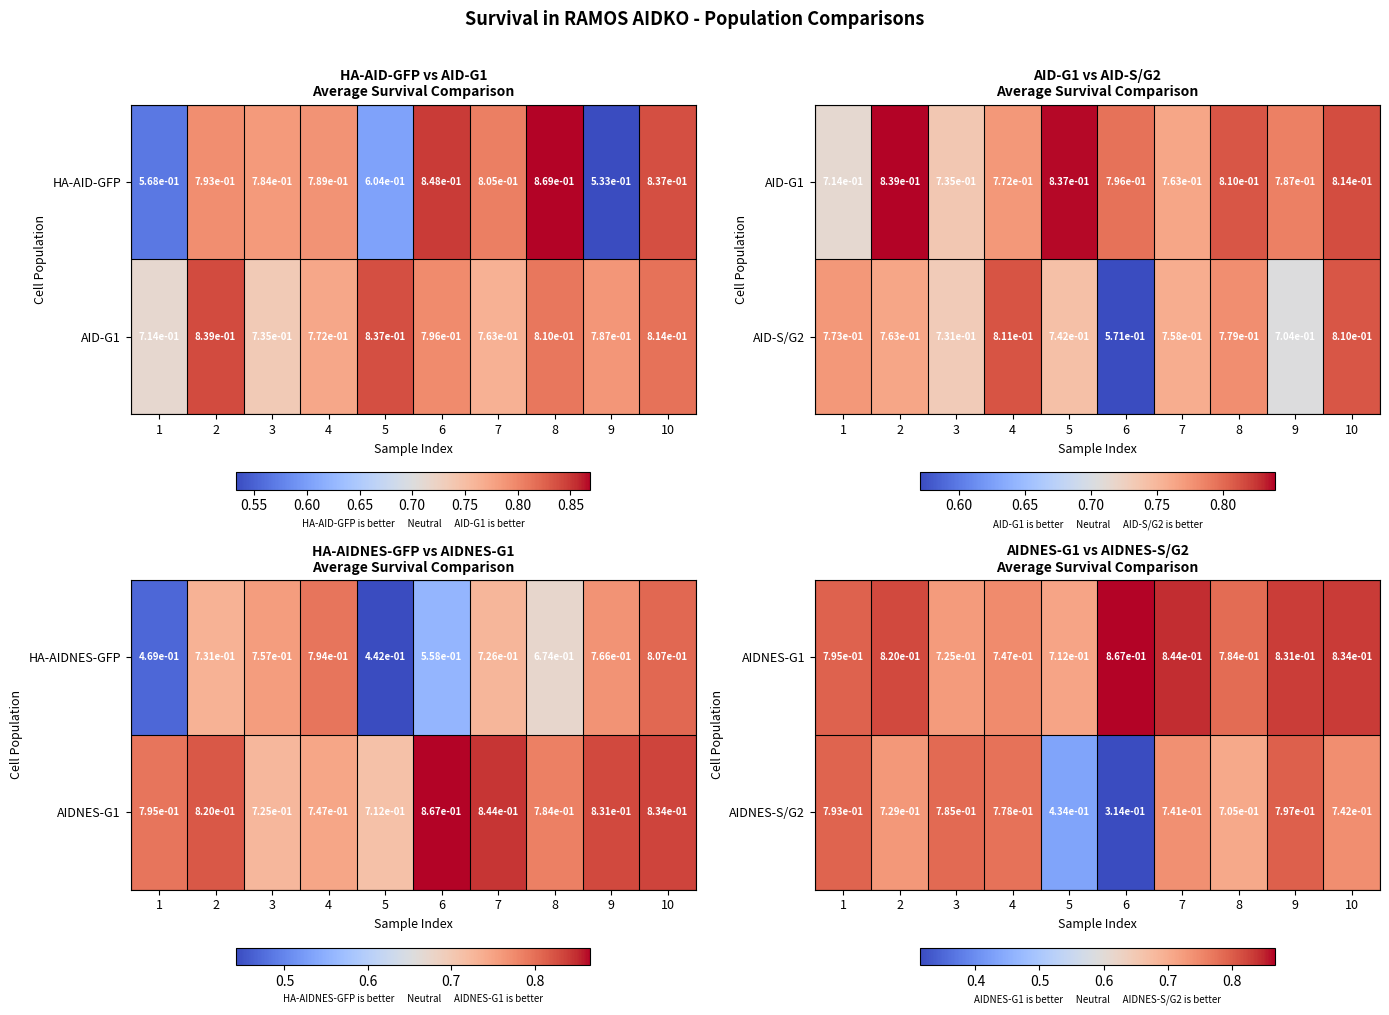

True or false: AIDNES-S/G2 has a value of 0.5 at 3.

False